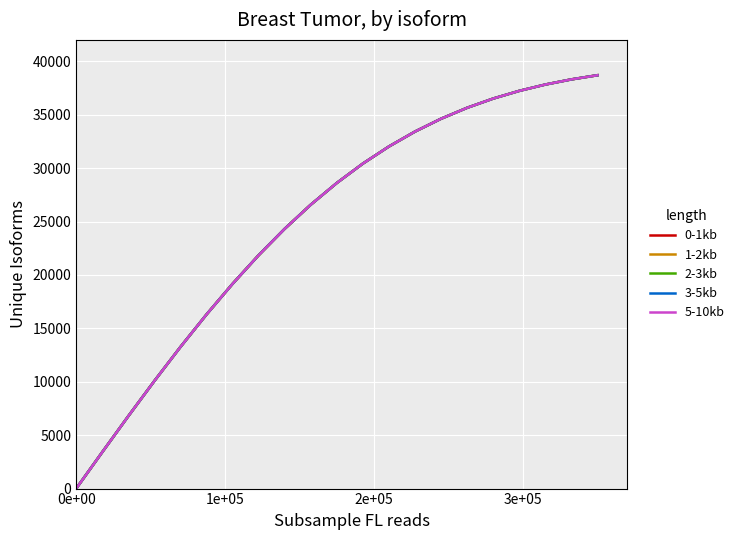

How many lines are shown in the chart?

5